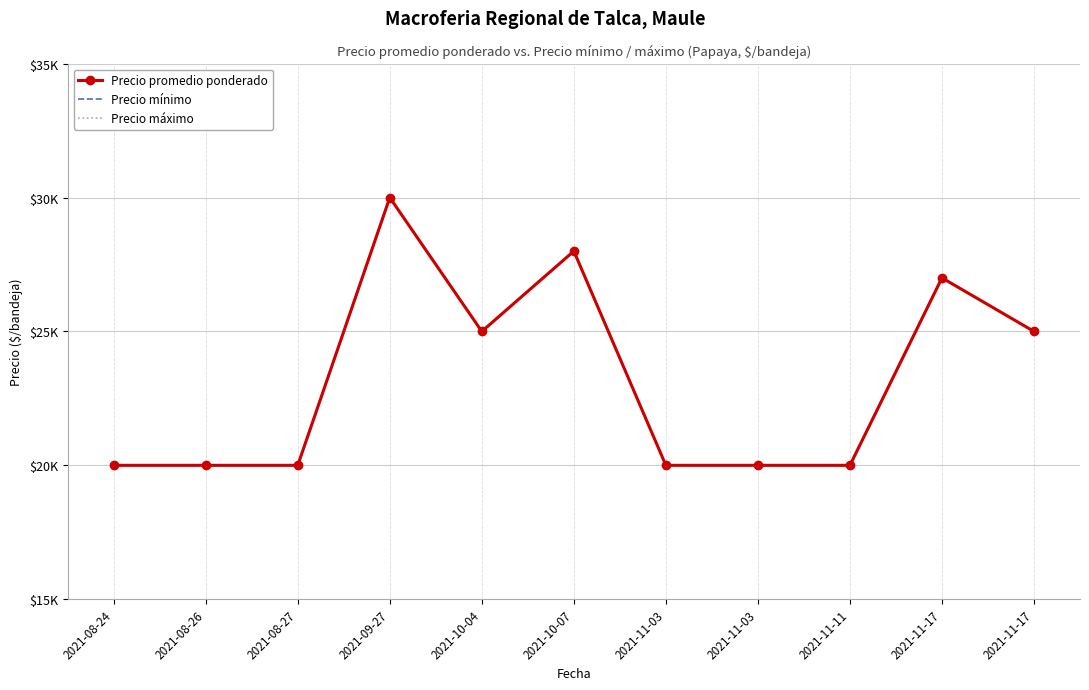

True or false: Precio mínimo and Precio promedio ponderado cross at least once.

False